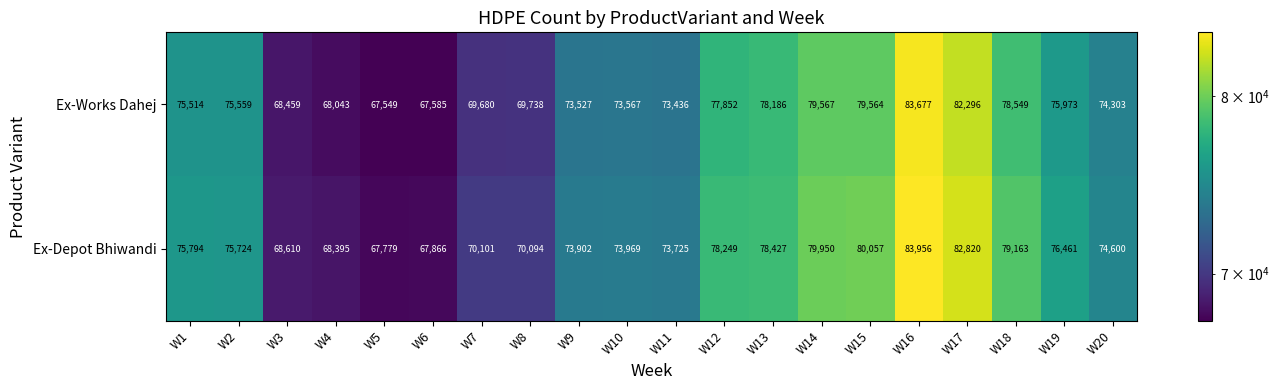

What is the spread (max minus min) of values at W13?

241